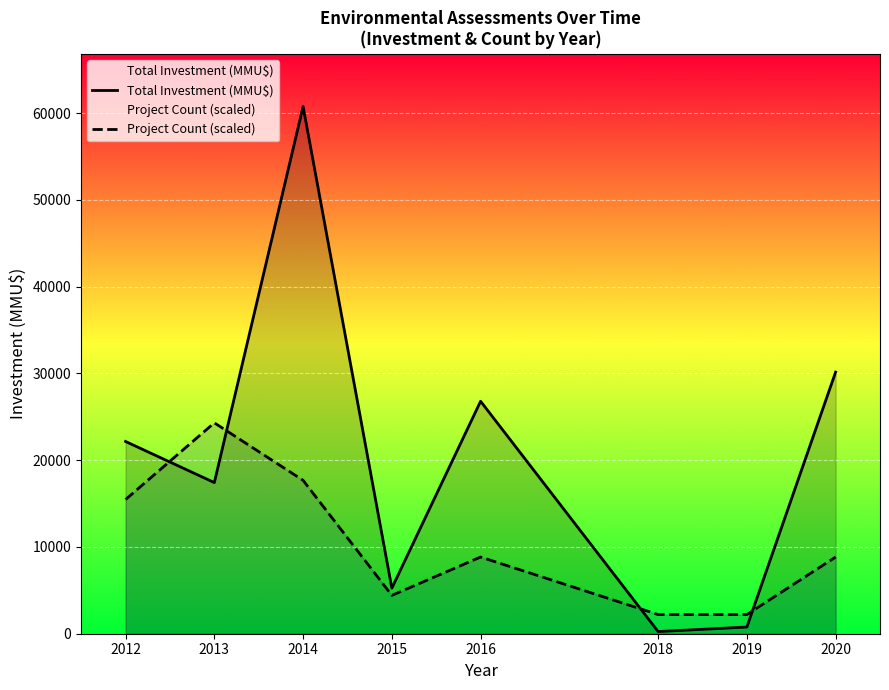

What is the greatest value displayed?

60760.0